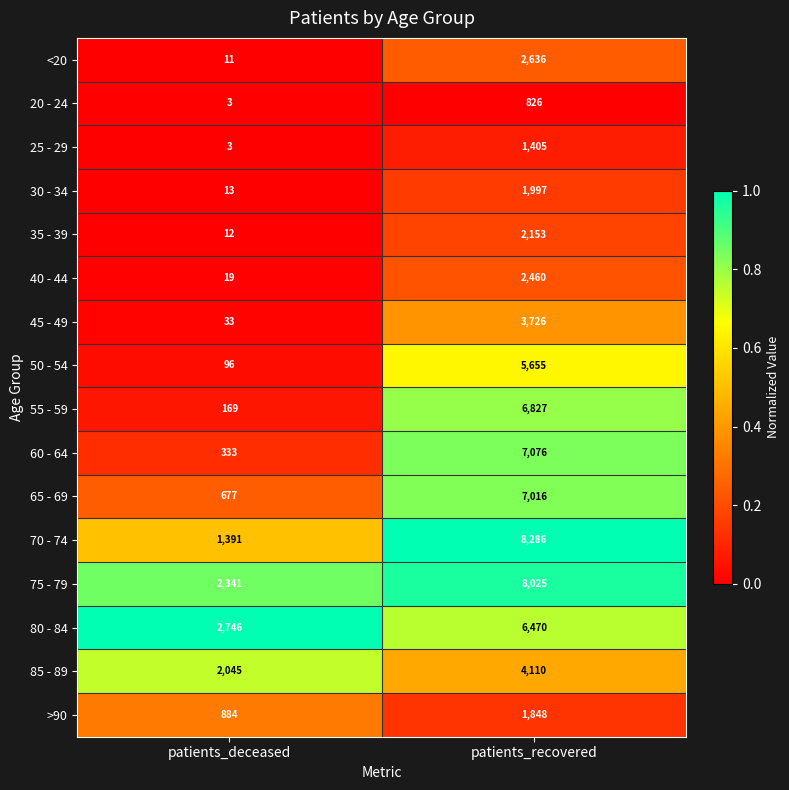

How many series are shown in this chart?

16